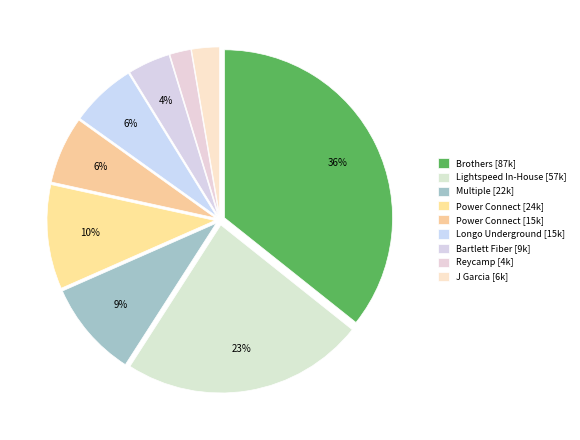

Count the number of slices in the pie.

9